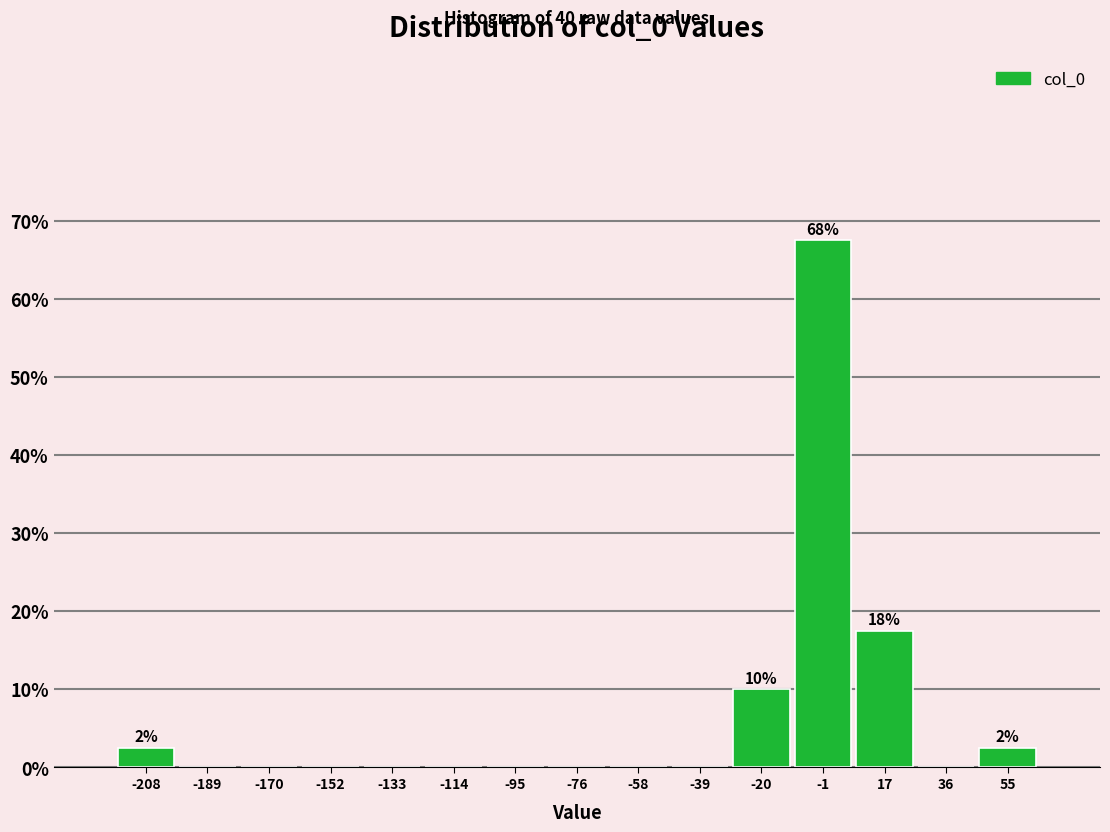

Over which range of the x-axis is the bar tallest?

-10 to 8